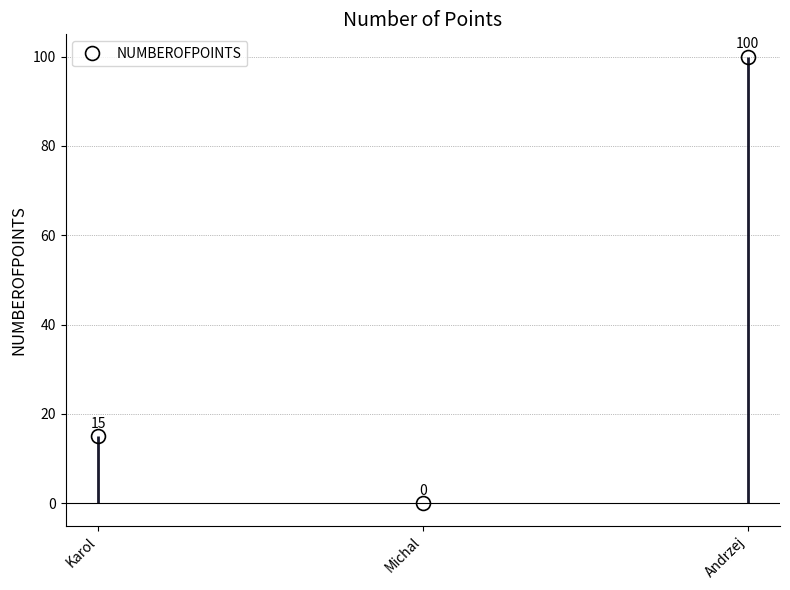

What is the label of the 3rd point from the left?

Andrzej